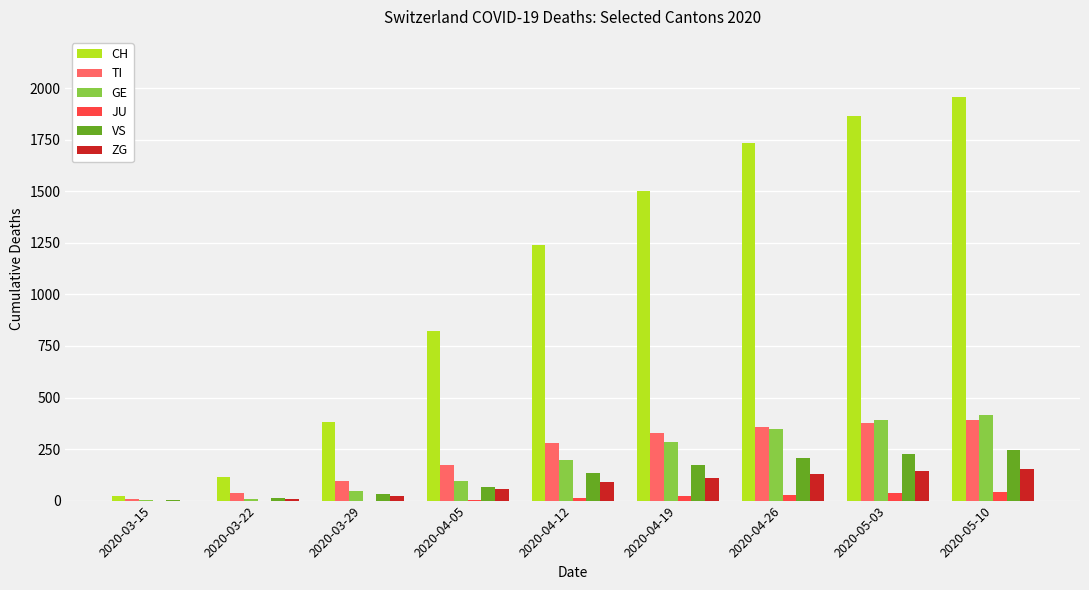

Count the number of categories in the chart.

9